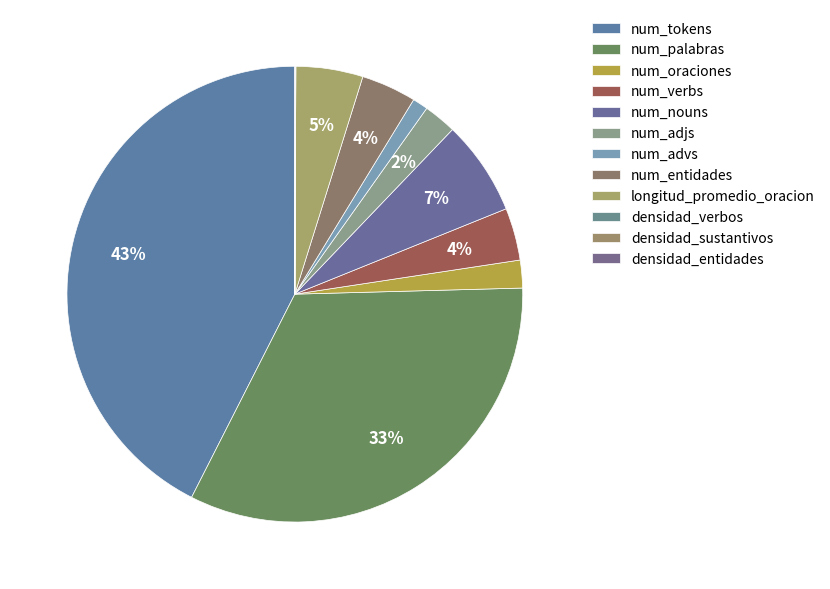

To the nearest percent, what is the combined percentage of num_adjs and densidad_verbos?

2%